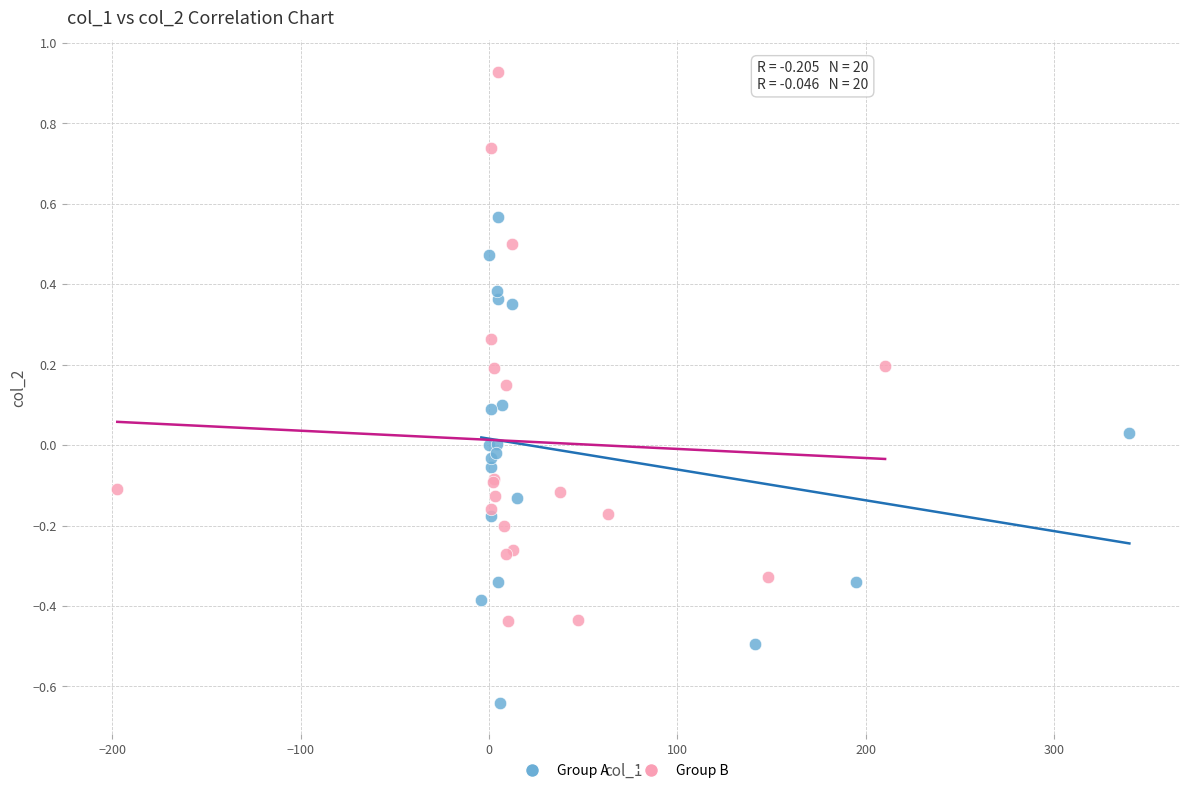

Which series has the widest spread of Y values?

Group B